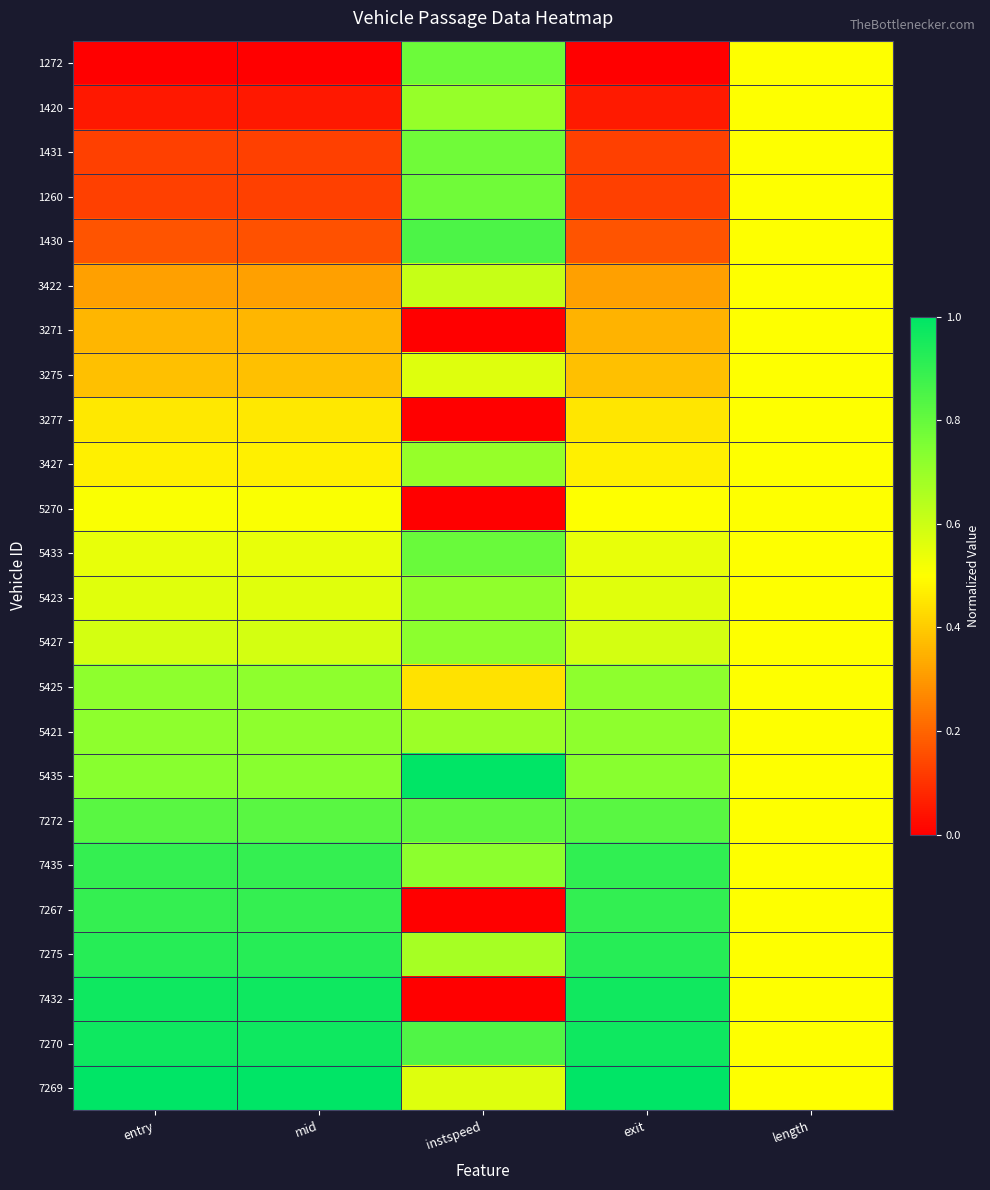

Reading left to right, what are all the values shown in this chart?

1272: entry=0.0	mid=0.0	instspeed=0.8	exit=0.0	length=0.5
1420: entry=0.1	mid=0.1	instspeed=0.7	exit=0.1	length=0.5
1431: entry=0.1	mid=0.1	instspeed=0.8	exit=0.1	length=0.5
1260: entry=0.1	mid=0.1	instspeed=0.8	exit=0.1	length=0.5
1430: entry=0.2	mid=0.2	instspeed=0.9	exit=0.2	length=0.5
3422: entry=0.3	mid=0.3	instspeed=0.6	exit=0.3	length=0.5
3271: entry=0.4	mid=0.4	instspeed=0.0	exit=0.4	length=0.5
3275: entry=0.4	mid=0.4	instspeed=0.6	exit=0.4	length=0.5
3277: entry=0.5	mid=0.5	instspeed=0.0	exit=0.5	length=0.5
3427: entry=0.5	mid=0.5	instspeed=0.7	exit=0.5	length=0.5
5270: entry=0.5	mid=0.5	instspeed=0.0	exit=0.5	length=0.5
5433: entry=0.5	mid=0.5	instspeed=0.8	exit=0.5	length=0.5
5423: entry=0.6	mid=0.6	instspeed=0.7	exit=0.6	length=0.5
5427: entry=0.6	mid=0.6	instspeed=0.7	exit=0.6	length=0.5
5425: entry=0.7	mid=0.7	instspeed=0.4	exit=0.7	length=0.5
5421: entry=0.7	mid=0.7	instspeed=0.7	exit=0.7	length=0.5
5435: entry=0.7	mid=0.7	instspeed=1.0	exit=0.7	length=0.5
7272: entry=0.8	mid=0.8	instspeed=0.8	exit=0.8	length=0.5
7435: entry=0.9	mid=0.9	instspeed=0.7	exit=0.9	length=0.5
7267: entry=0.9	mid=0.9	instspeed=0.0	exit=0.9	length=0.5
7275: entry=0.9	mid=0.9	instspeed=0.7	exit=0.9	length=0.5
7432: entry=1.0	mid=1.0	instspeed=0.0	exit=1.0	length=0.5
7270: entry=1.0	mid=1.0	instspeed=0.8	exit=1.0	length=0.5
7269: entry=1.0	mid=1.0	instspeed=0.6	exit=1.0	length=0.5